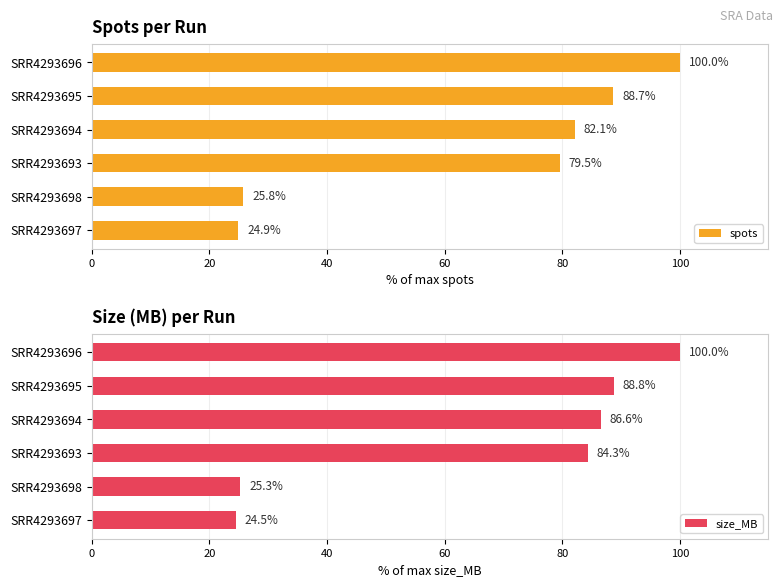

What value does the size_MB series have at SRR4293693?

84.3